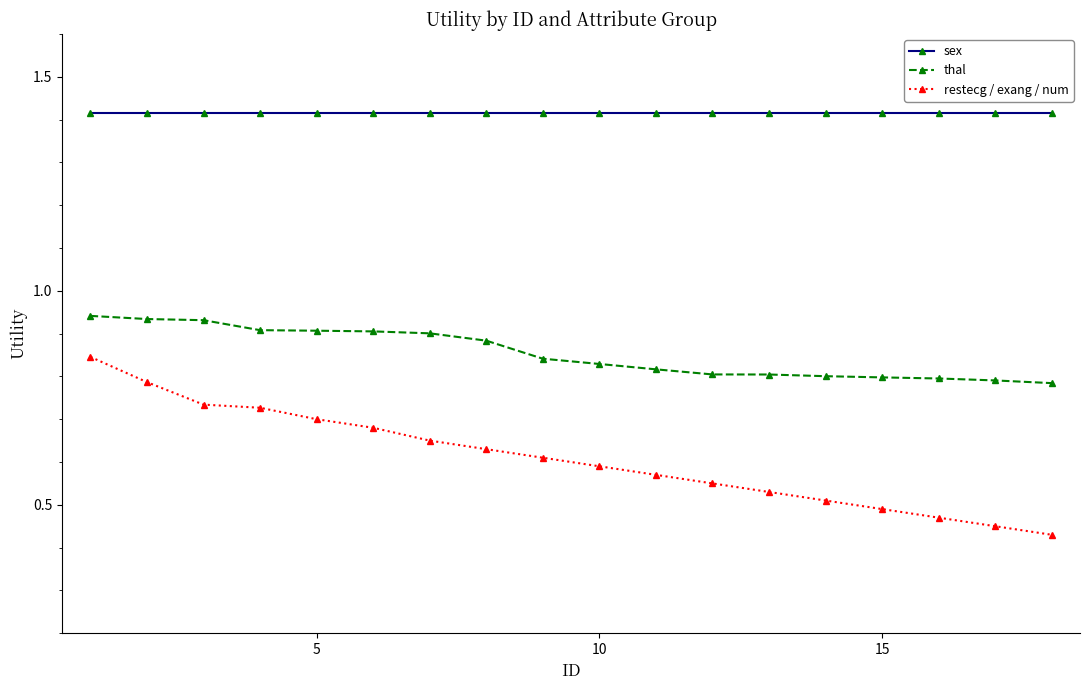

Which series has the largest total across all categories?

sex